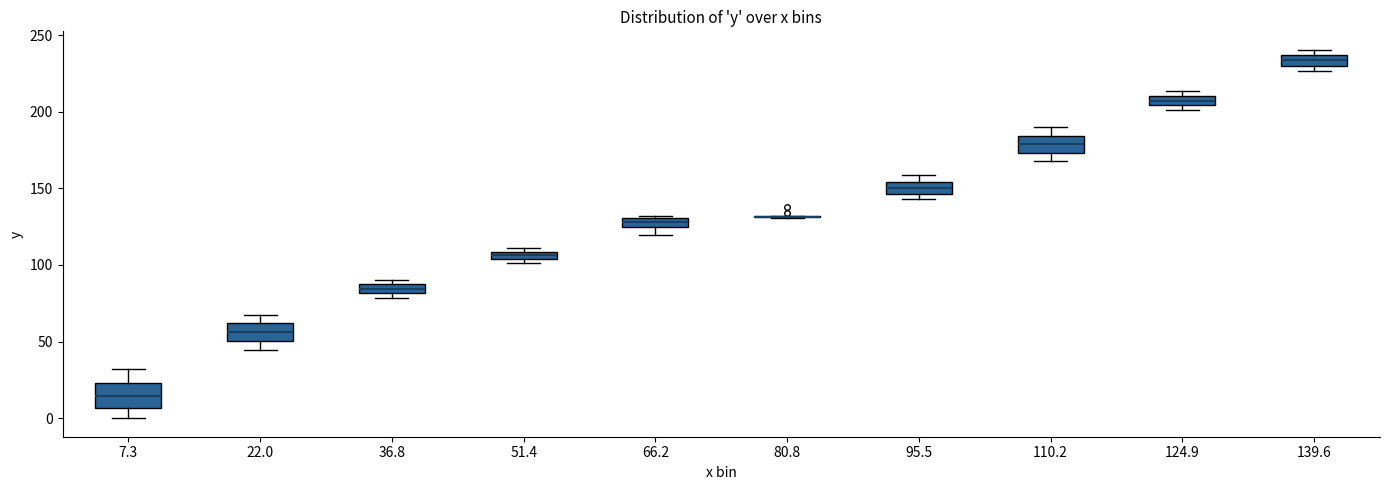

Where is the upper edge of the box at x = 124.9 on the y-axis? The values are not printed on the chart, so give them approximately, as read against the axis.

210